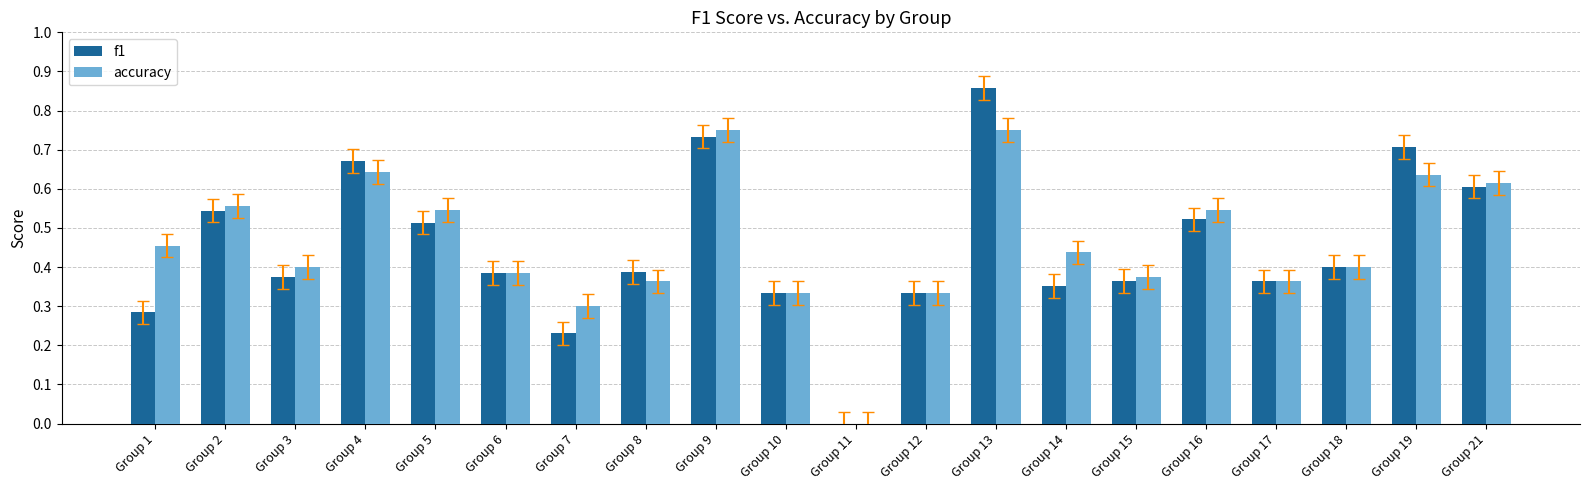

What is the sum of all accuracy values?

9.2